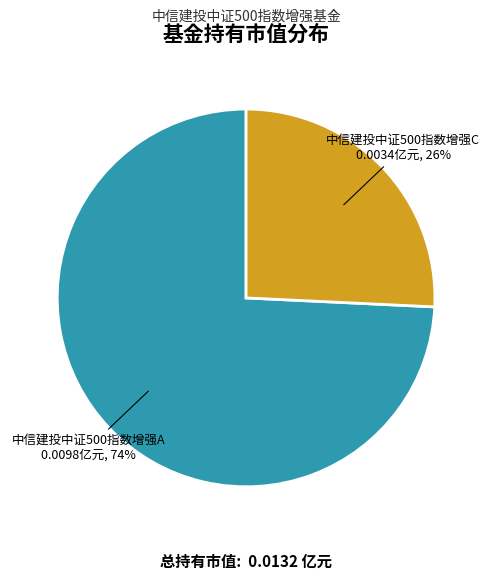

What is the majority slice?

中信建投中证500指数增强A